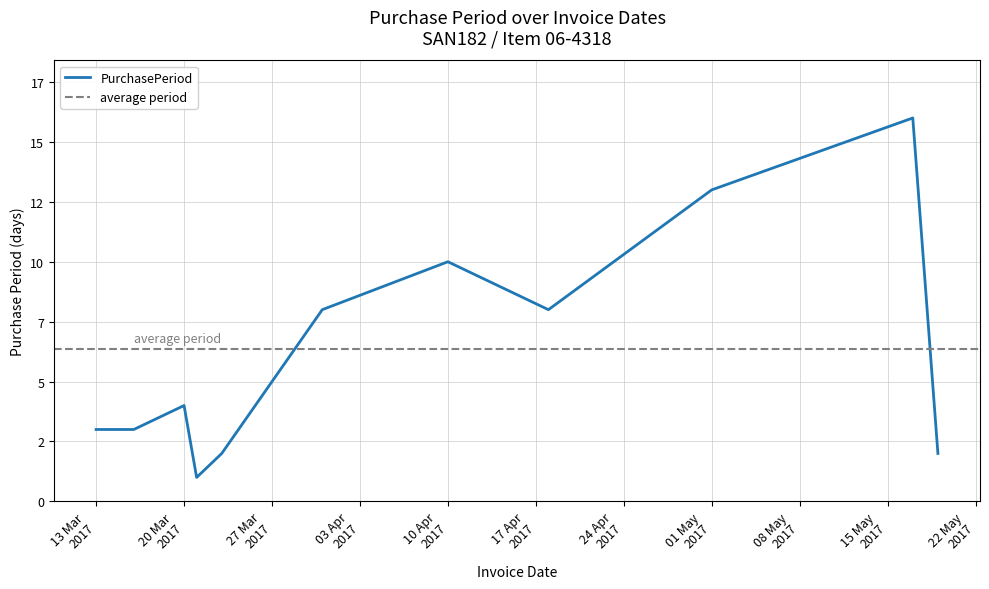

What is the label of the 6th point from the right?

2017-03-31